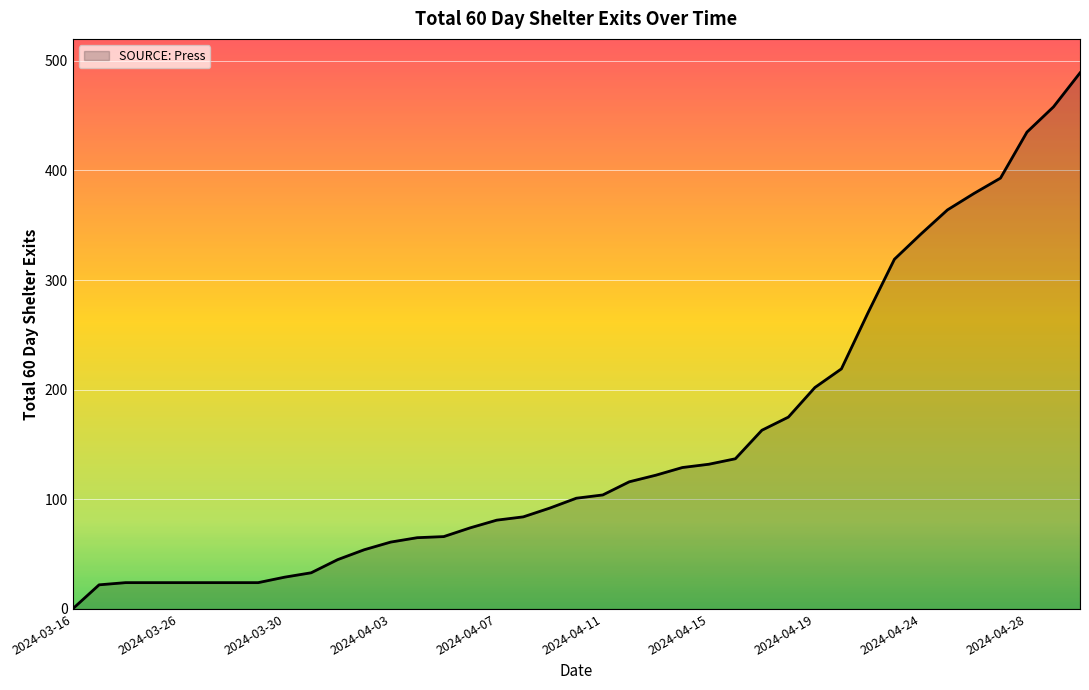

What is the greatest value displayed?

489